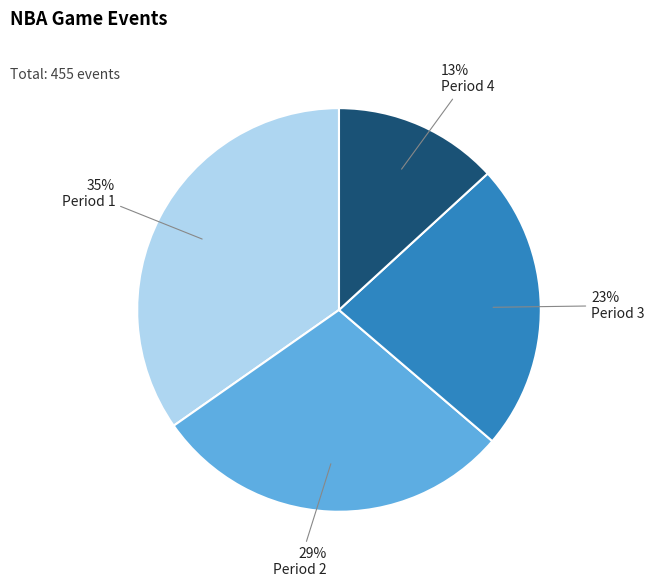

Which category has the smallest portion of the pie?

Period 4